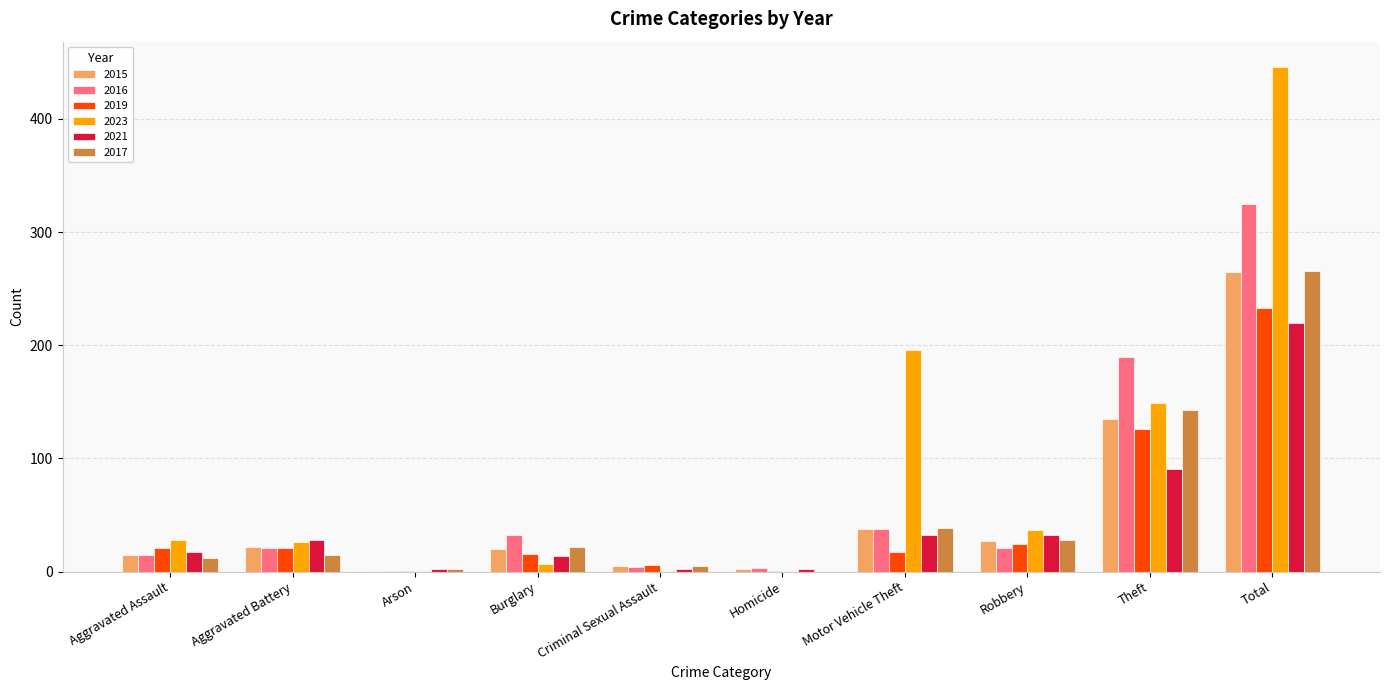

How many data points does each series have?

10